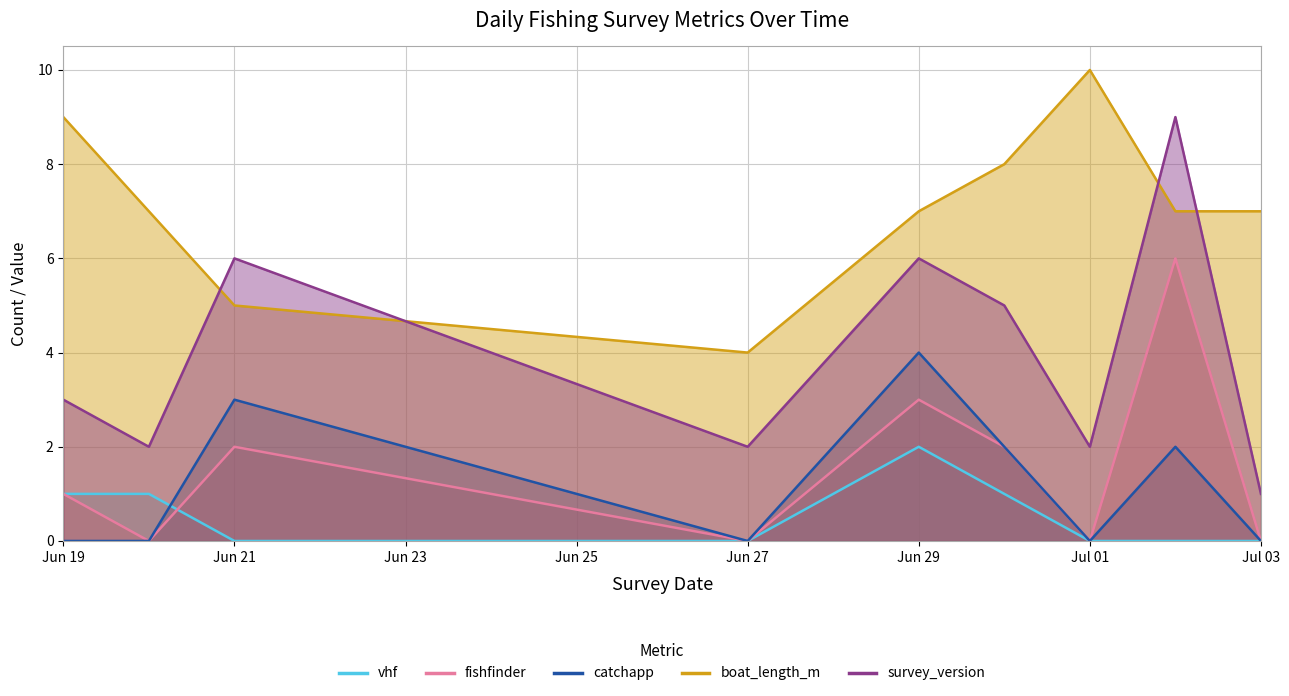

Count the number of categories in the chart.

9